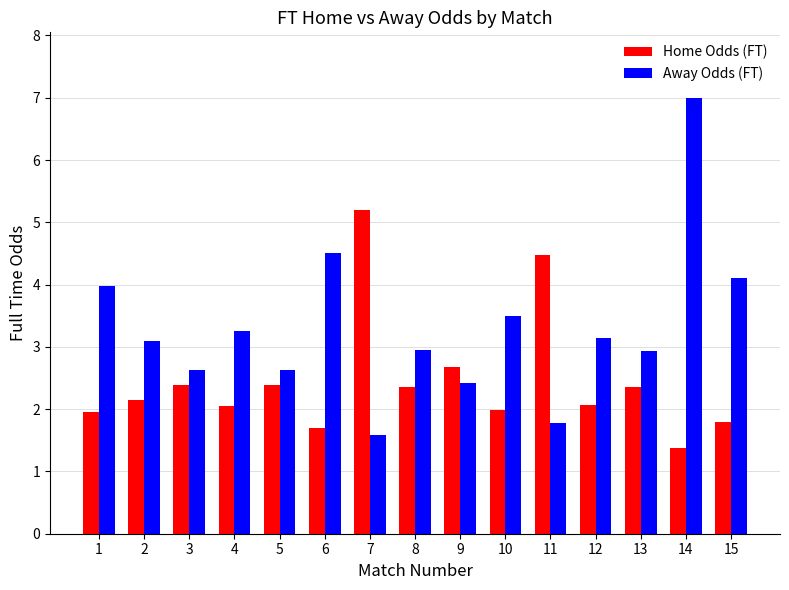

What is the total value across all series at 15?

5.9